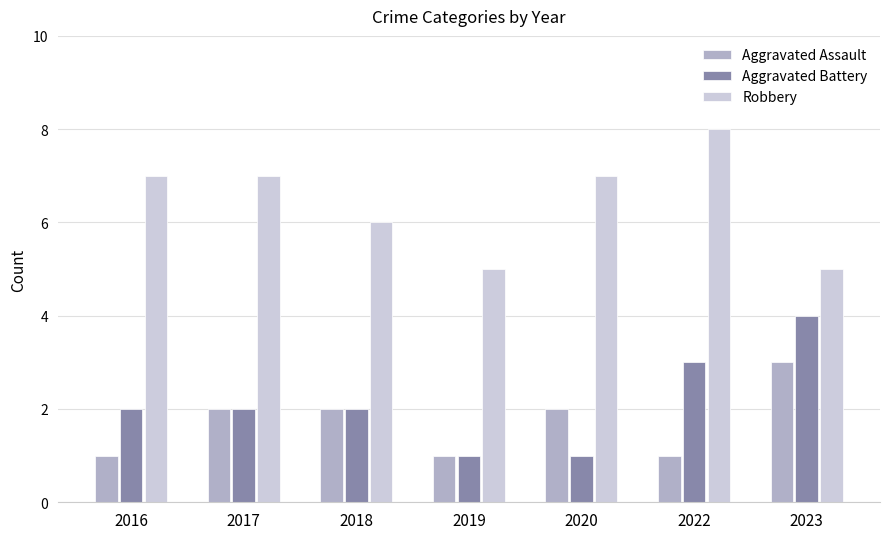

What is the value of the Robbery bar at the 6th from the left?

8